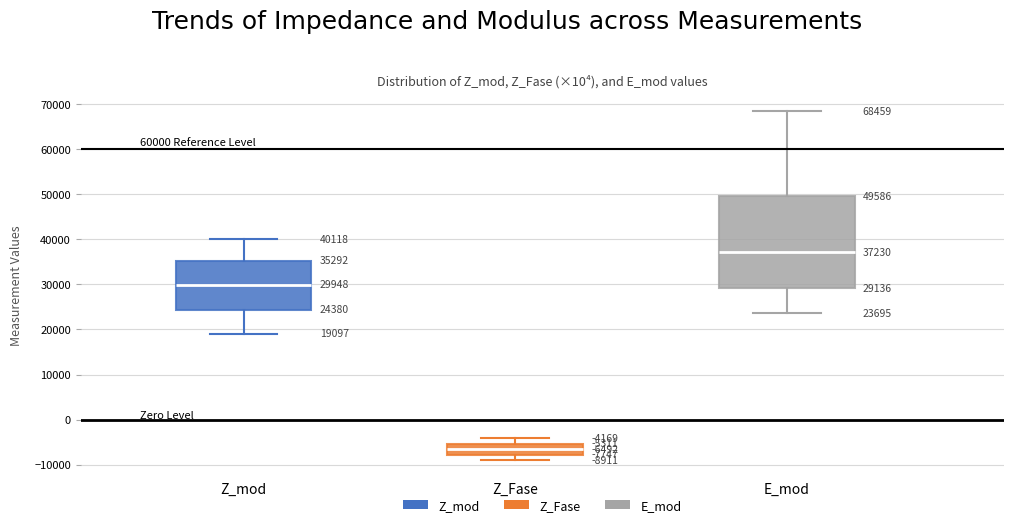

Which box is the tallest, from its lower edge to its upper edge?

E_mod